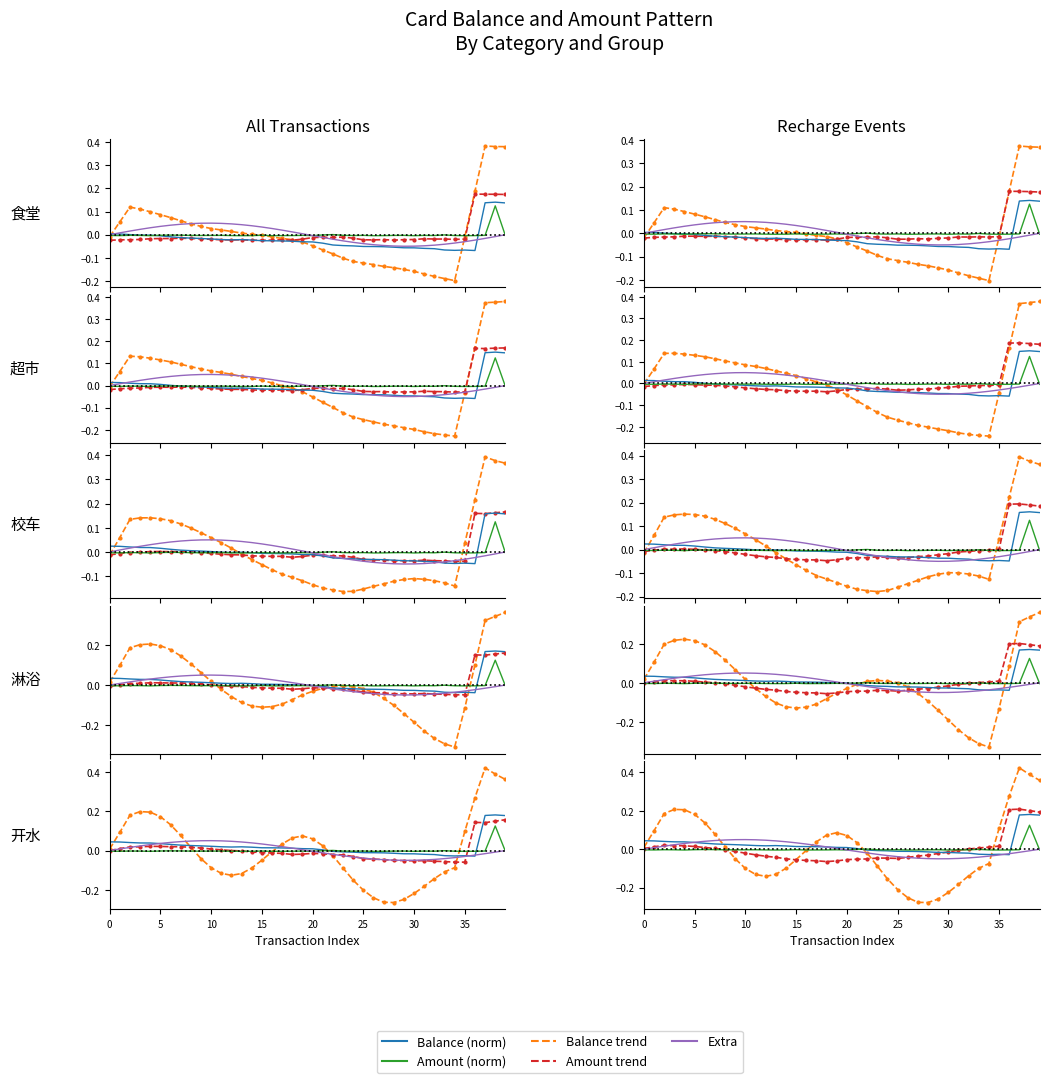

How many lines are shown in the chart?

5